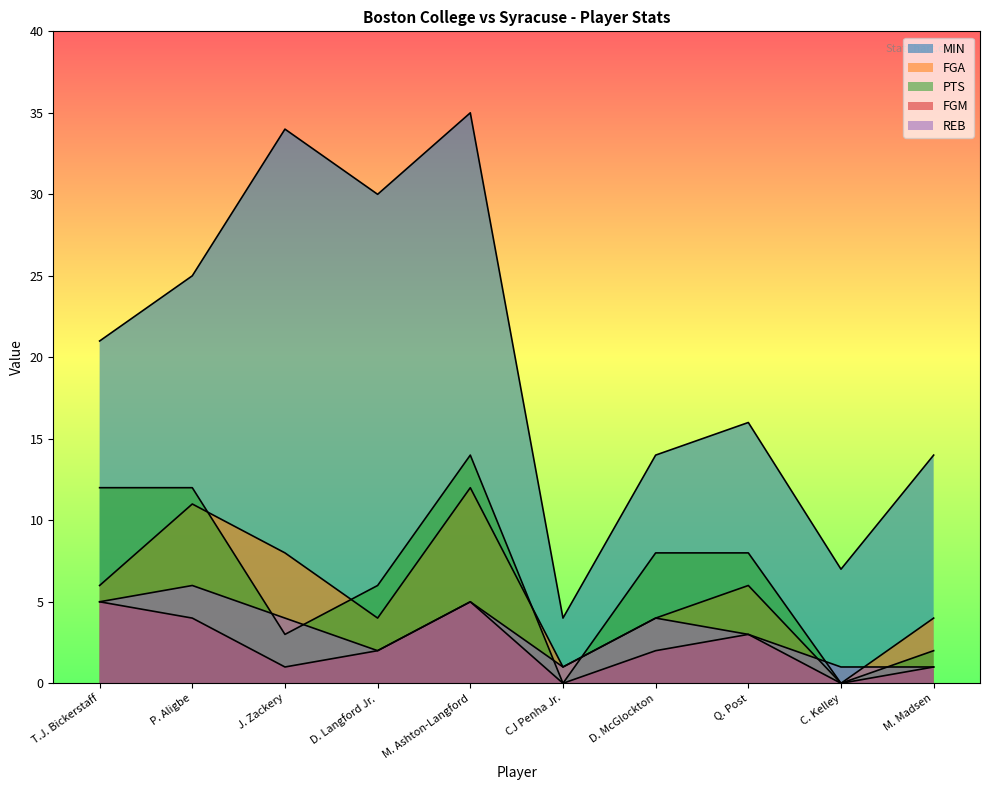

True or false: FGA and FGM cross at least once.

False